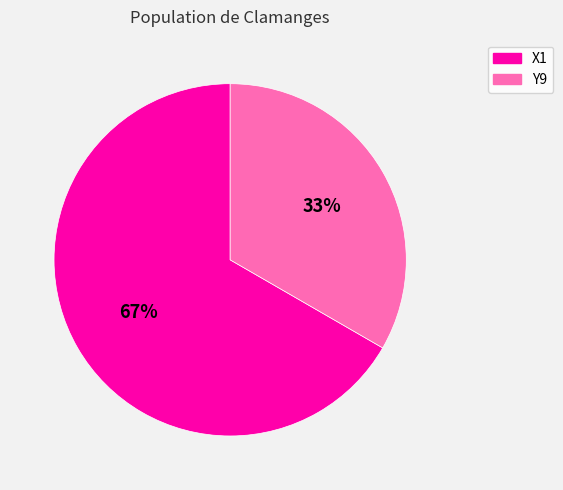

To the nearest percent, what percentage of the pie is Y9?

33%